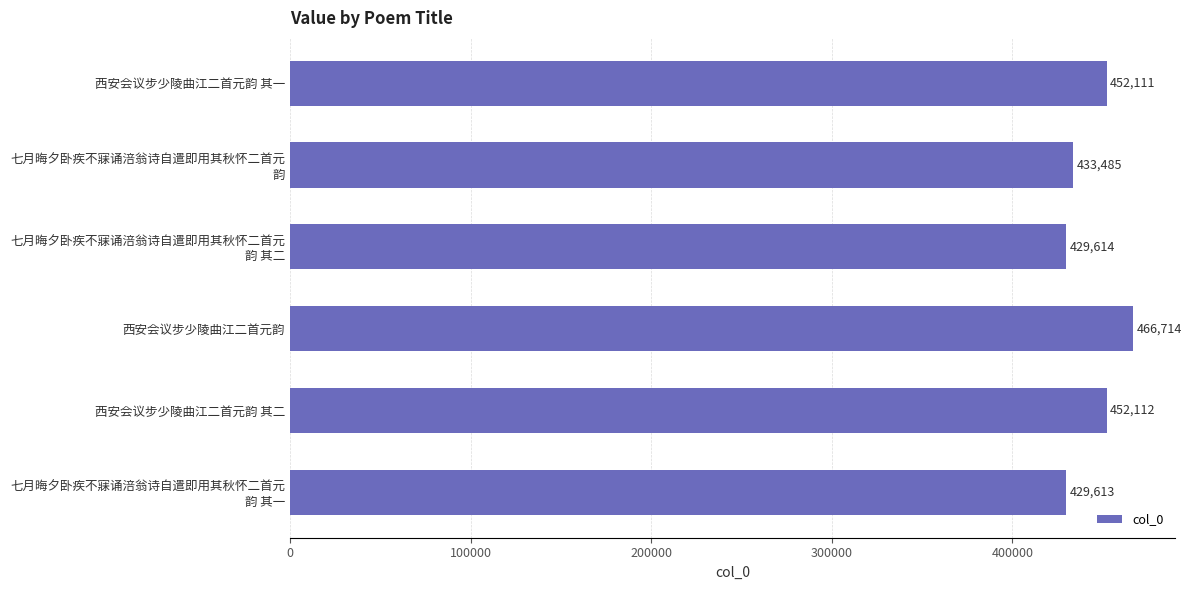

Reading top to bottom, extract all data points from this chart.

452111	433485	429614	466714	452112	429613